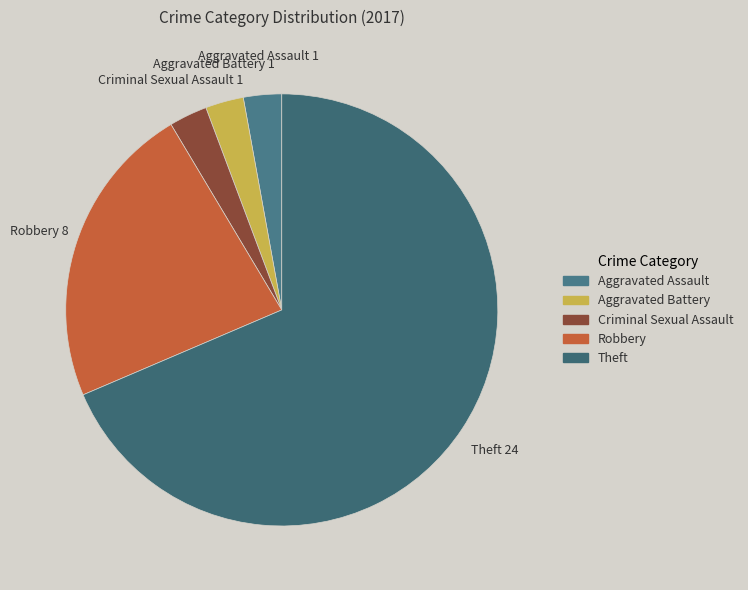

Is the sum of Aggravated Assault and Robbery greater than half?

No